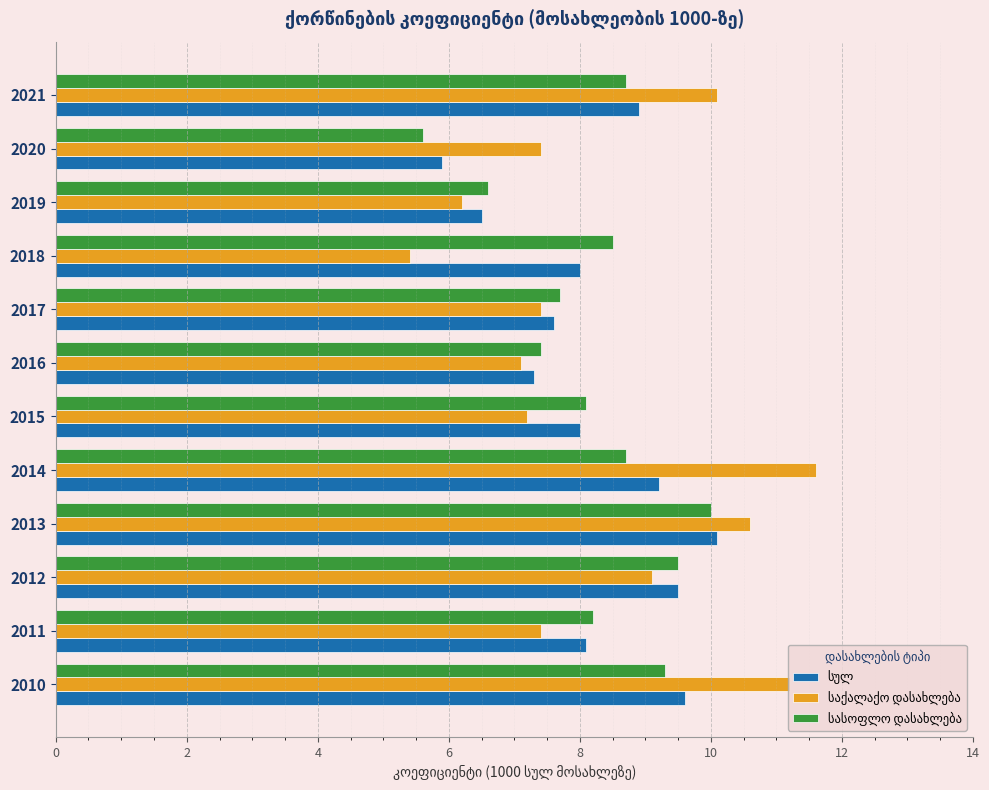

What is the smallest value displayed?

5.4